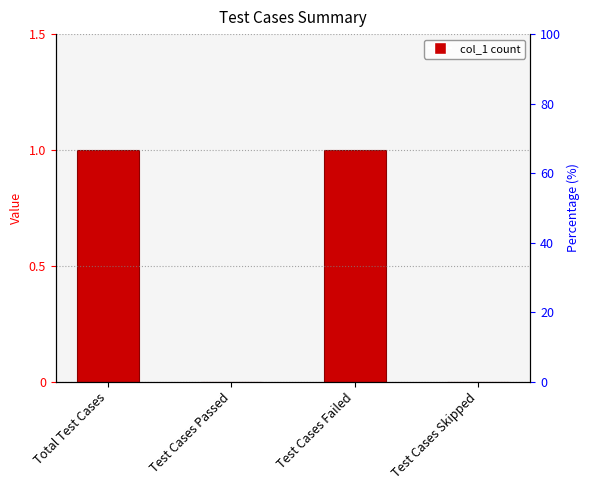

The chart shows a value of 1 at Test Cases Failed. True or false?

True